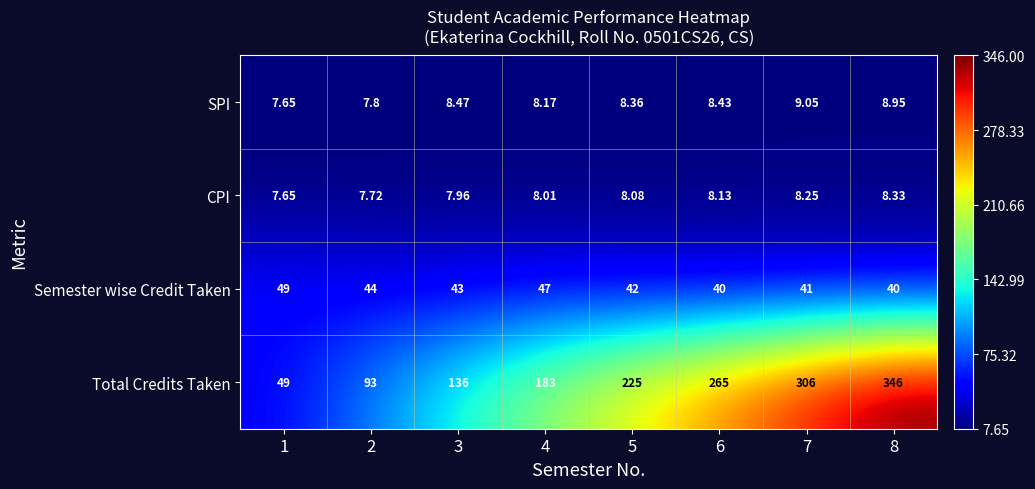

What is the spread (max minus min) of values at 4?

175.0